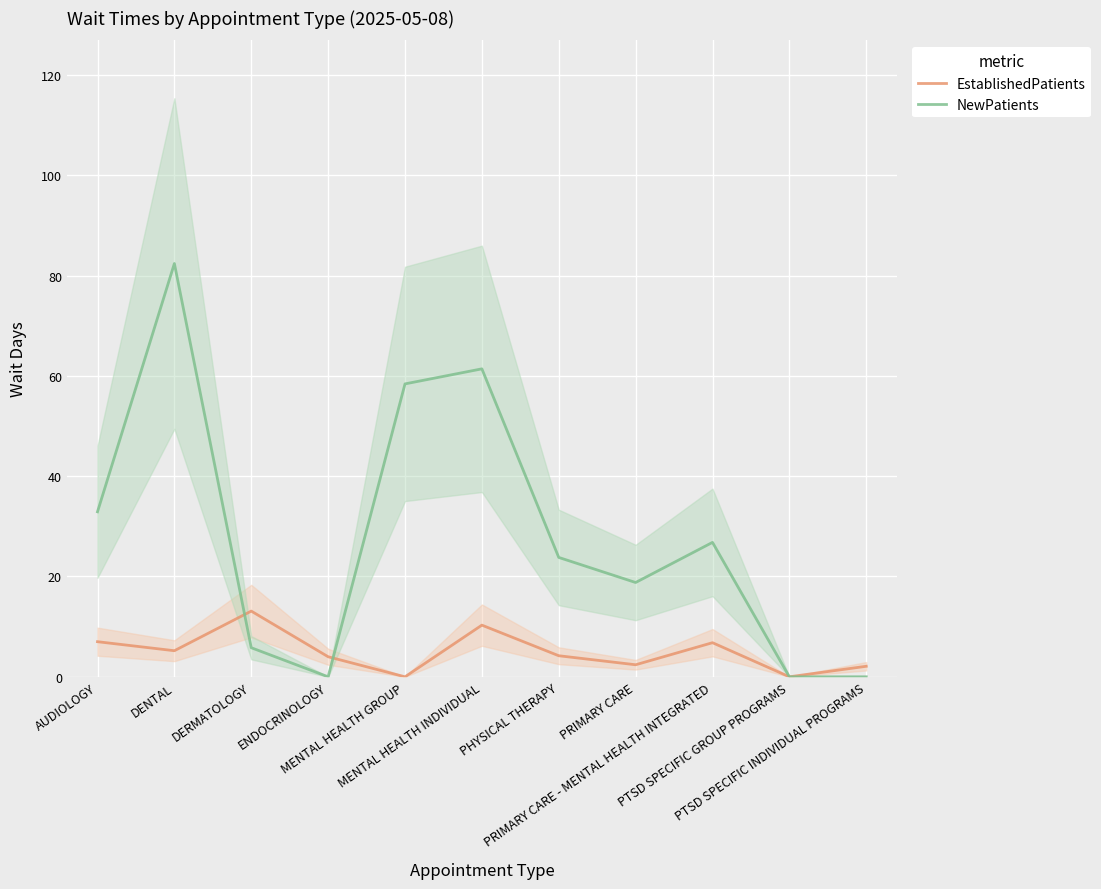

Reading left to right, extract all data points from this chart.

EstablishedPatients: 7.0	5.2	13.1	4.0	0.0	10.3	4.2	2.4	6.8	0.0	2.1
NewPatients: 32.9	82.4	5.8	0.0	58.4	61.4	23.8	18.8	26.8	0.0	0.0